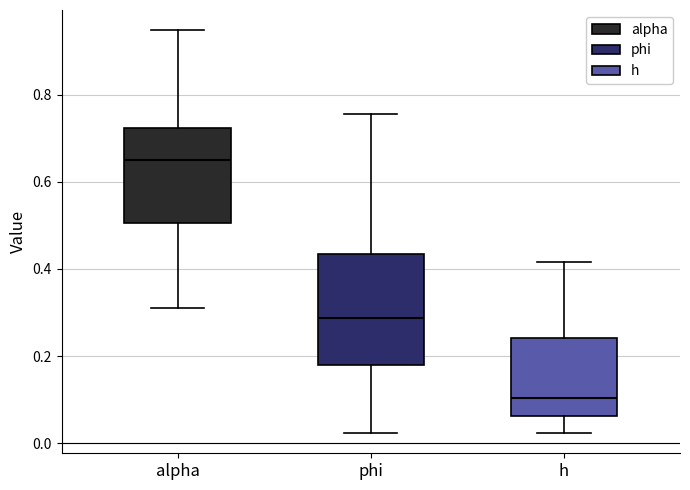

Where does the median line of the box for alpha sit on the y-axis? The values are not printed on the chart, so give them approximately, as read against the axis.

0.64